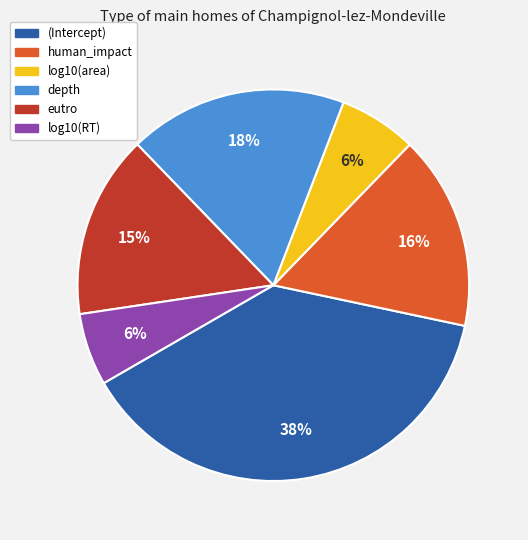

How many slices are in this pie chart?

6